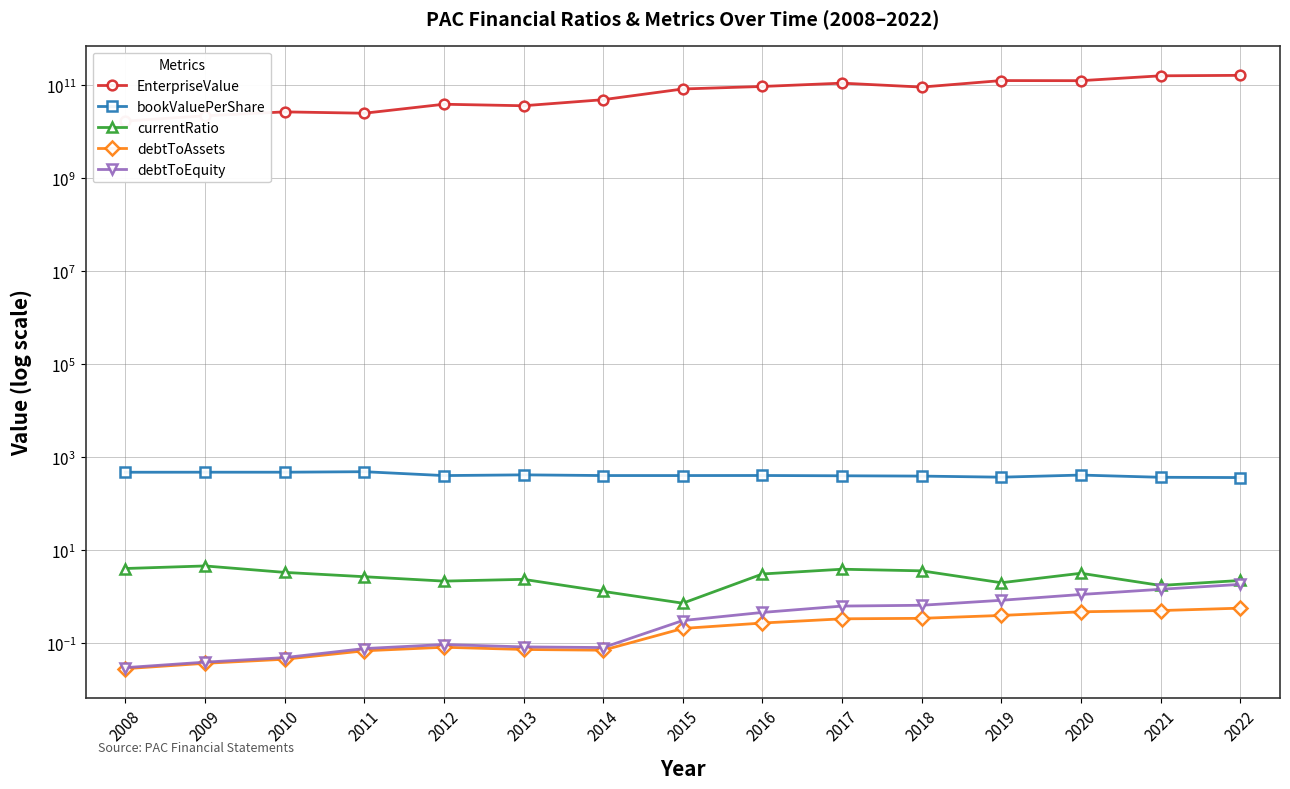

What is the value of the debtToAssets point at the 9th from the left?

0.3